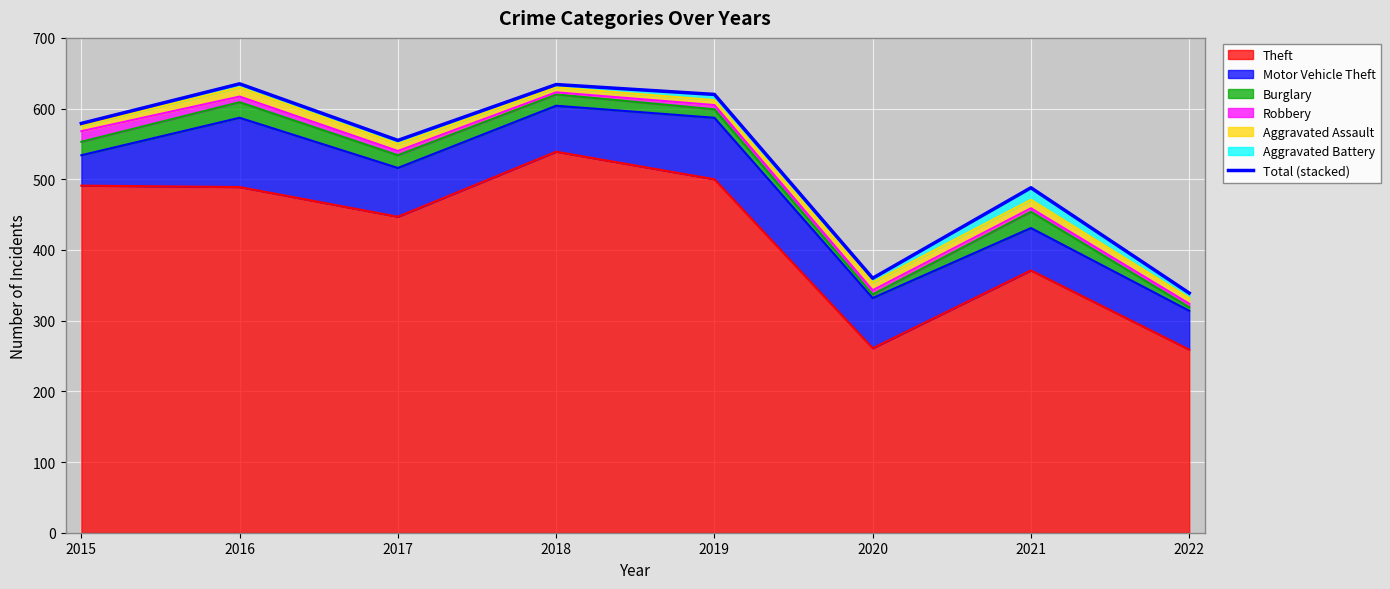

What is the greatest value displayed?

635